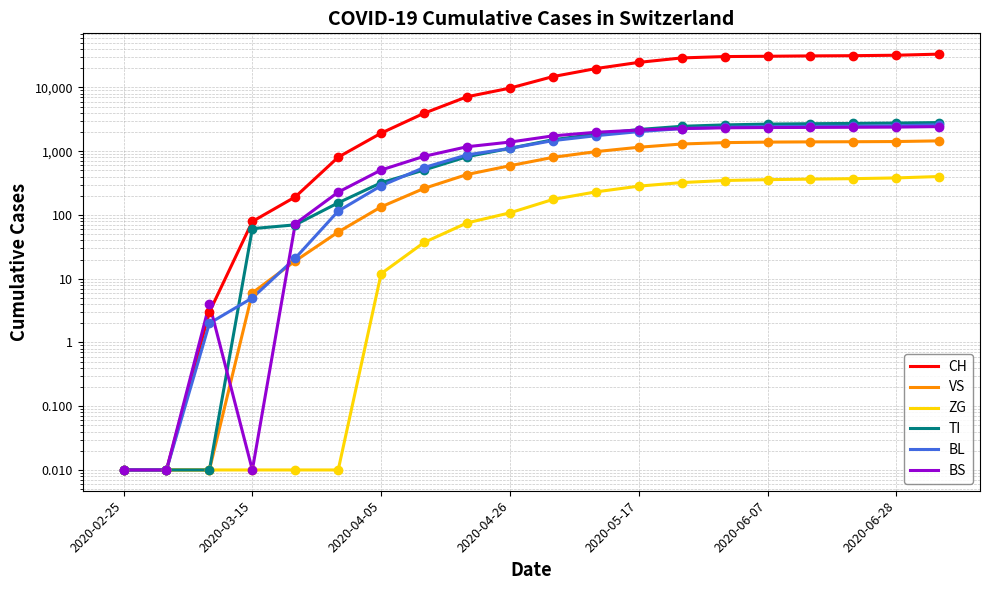

The value of ZG at 14 is 550.8. True or false?

False